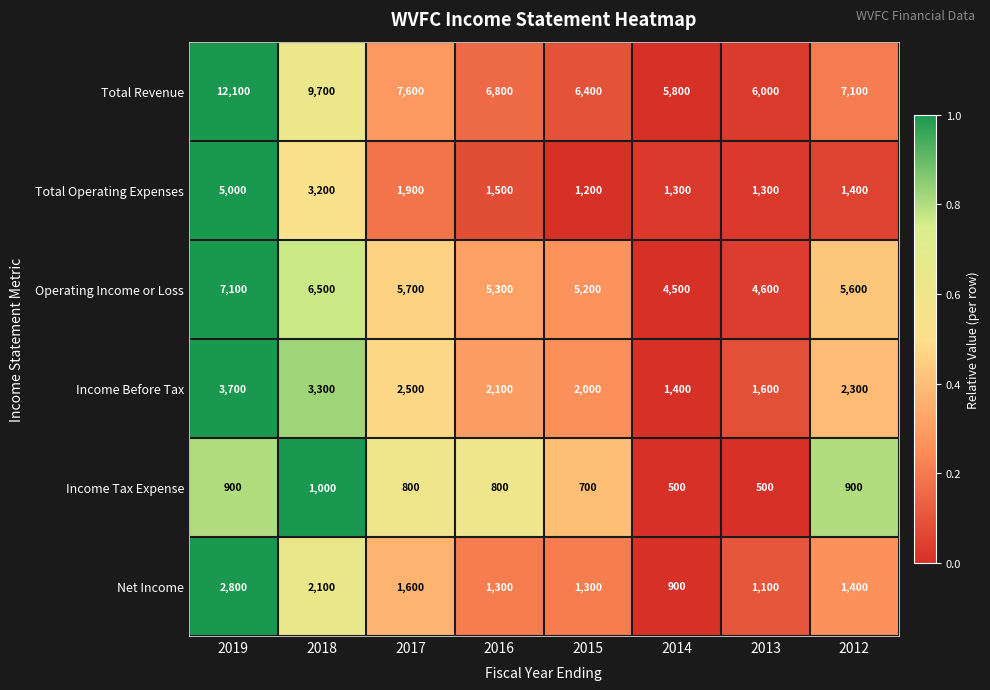

What is the sum of the Income Before Tax values at 2014 and 2013?

3000